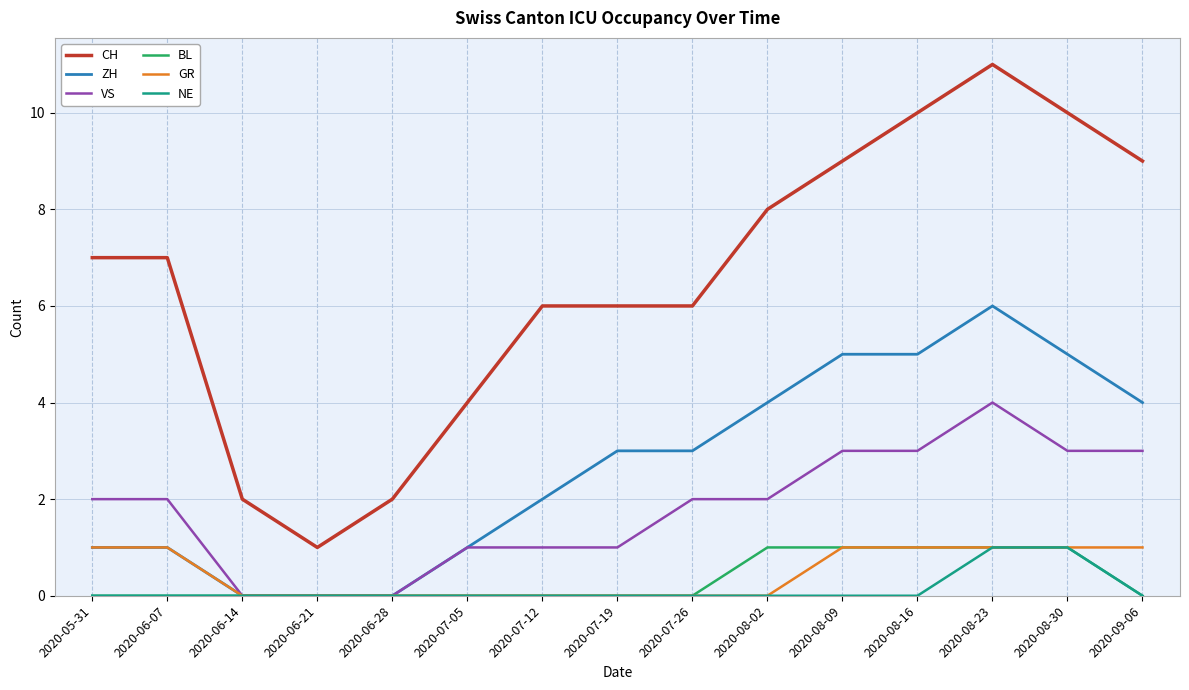

Reading right to left, transcribe all the data shown in this chart.

CH: 2020-09-06=9	2020-08-30=10	2020-08-23=11	2020-08-16=10	2020-08-09=9	2020-08-02=8	2020-07-26=6	2020-07-19=6	2020-07-12=6	2020-07-05=4	2020-06-28=2	2020-06-21=1	2020-06-14=2	2020-06-07=7	2020-05-31=7
ZH: 2020-09-06=4	2020-08-30=5	2020-08-23=6	2020-08-16=5	2020-08-09=5	2020-08-02=4	2020-07-26=3	2020-07-19=3	2020-07-12=2	2020-07-05=1	2020-06-28=0	2020-06-21=0	2020-06-14=0	2020-06-07=1	2020-05-31=1
VS: 2020-09-06=3	2020-08-30=3	2020-08-23=4	2020-08-16=3	2020-08-09=3	2020-08-02=2	2020-07-26=2	2020-07-19=1	2020-07-12=1	2020-07-05=1	2020-06-28=0	2020-06-21=0	2020-06-14=0	2020-06-07=2	2020-05-31=2
BL: 2020-09-06=0	2020-08-30=1	2020-08-23=1	2020-08-16=1	2020-08-09=1	2020-08-02=1	2020-07-26=0	2020-07-19=0	2020-07-12=0	2020-07-05=0	2020-06-28=0	2020-06-21=0	2020-06-14=0	2020-06-07=0	2020-05-31=0
GR: 2020-09-06=1	2020-08-30=1	2020-08-23=1	2020-08-16=1	2020-08-09=1	2020-08-02=0	2020-07-26=0	2020-07-19=0	2020-07-12=0	2020-07-05=0	2020-06-28=0	2020-06-21=0	2020-06-14=0	2020-06-07=1	2020-05-31=1
NE: 2020-09-06=0	2020-08-30=1	2020-08-23=1	2020-08-16=0	2020-08-09=0	2020-08-02=0	2020-07-26=0	2020-07-19=0	2020-07-12=0	2020-07-05=0	2020-06-28=0	2020-06-21=0	2020-06-14=0	2020-06-07=0	2020-05-31=0